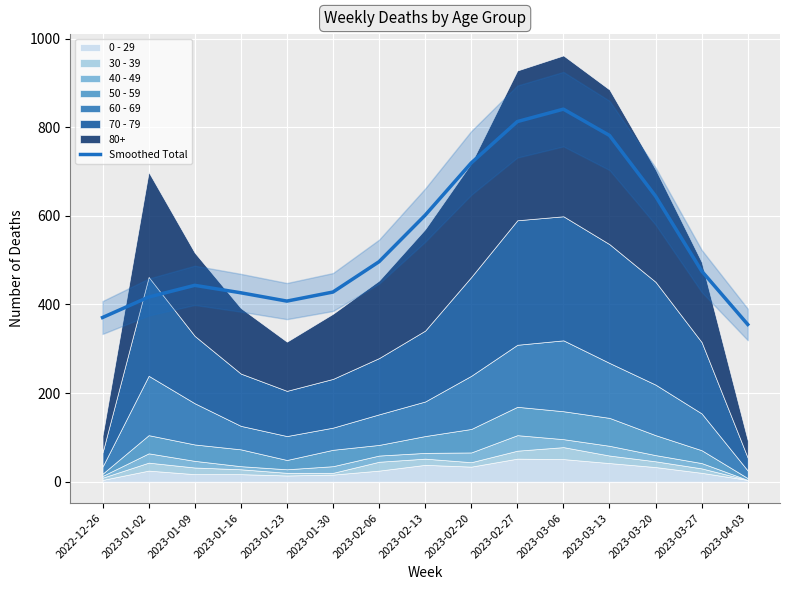

What is the ratio of the value at 2023-02-20 to the value at 2023-03-13?

0.9